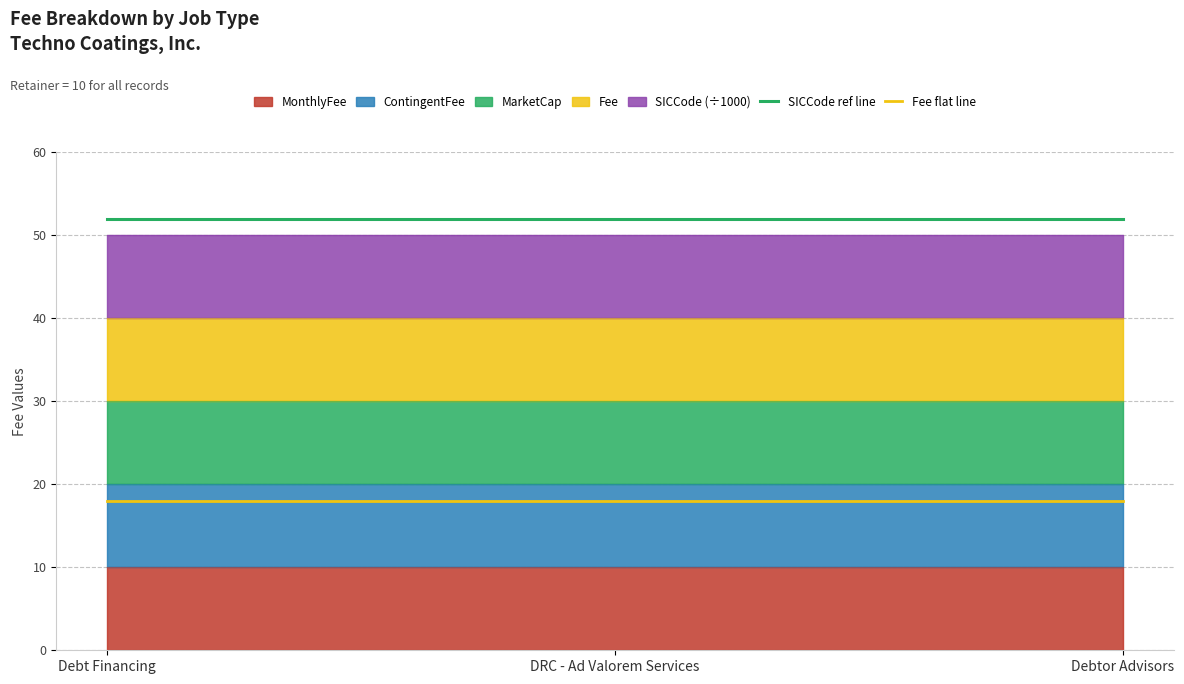

The SICCode ref line series shows 52.0 at Debtor Advisors. True or false?

True